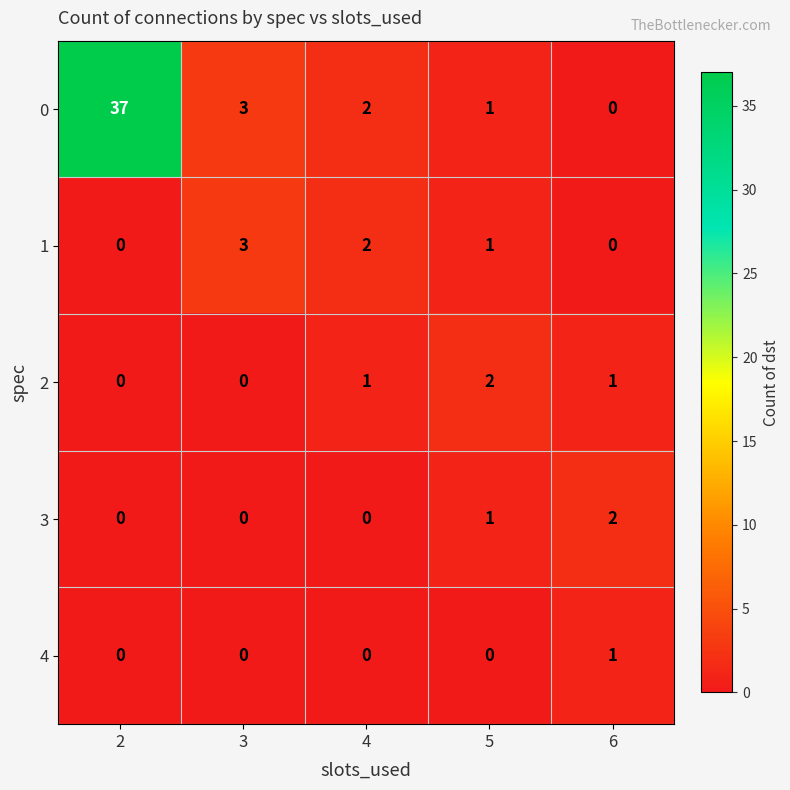

What is the total value across all series at 6?

4